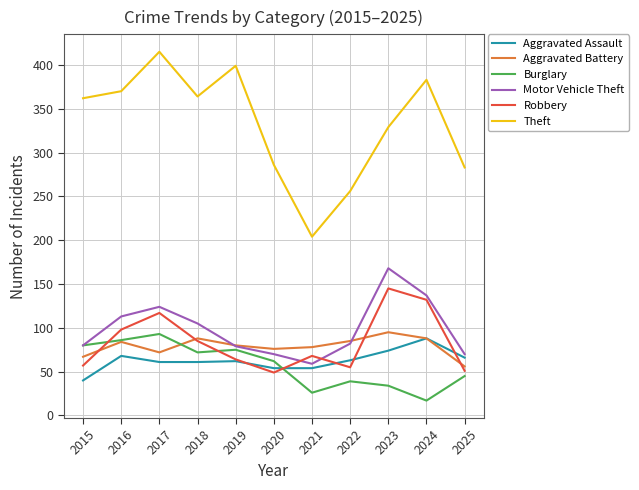

Where is the first local maximum for Theft?

2017